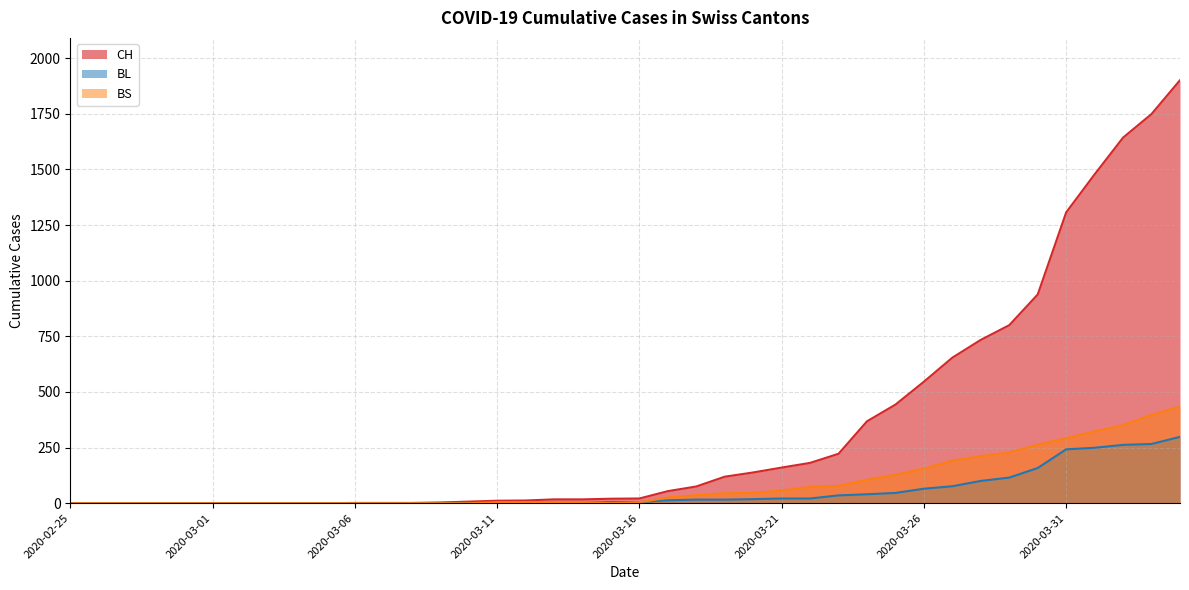

Is it true that BS equals 191 at 2020-03-27?

True